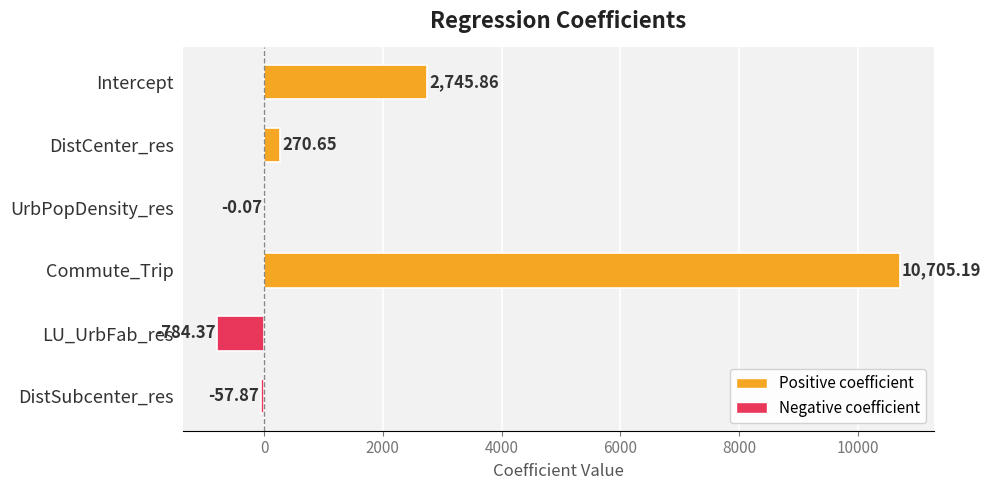

At which category does the chart reach its peak across all series?

Commute_Trip